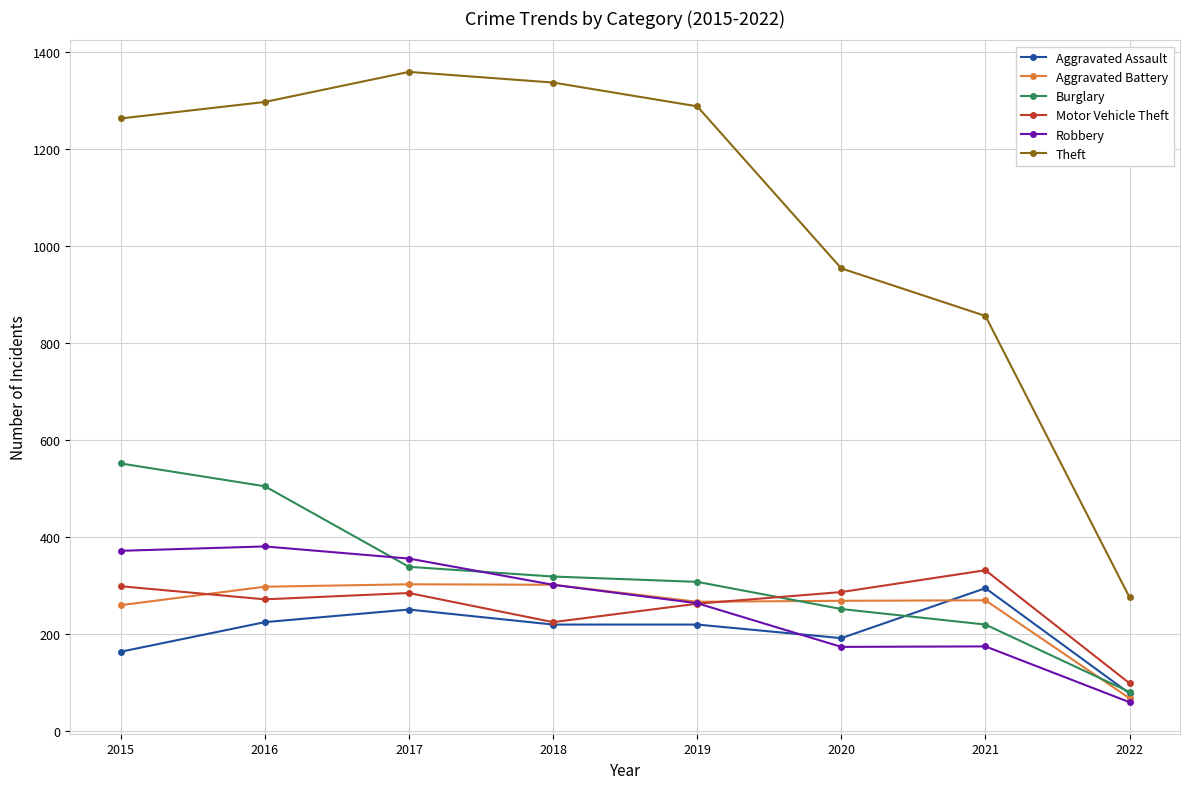

True or false: Theft has a value of 1337 at 2018.

True